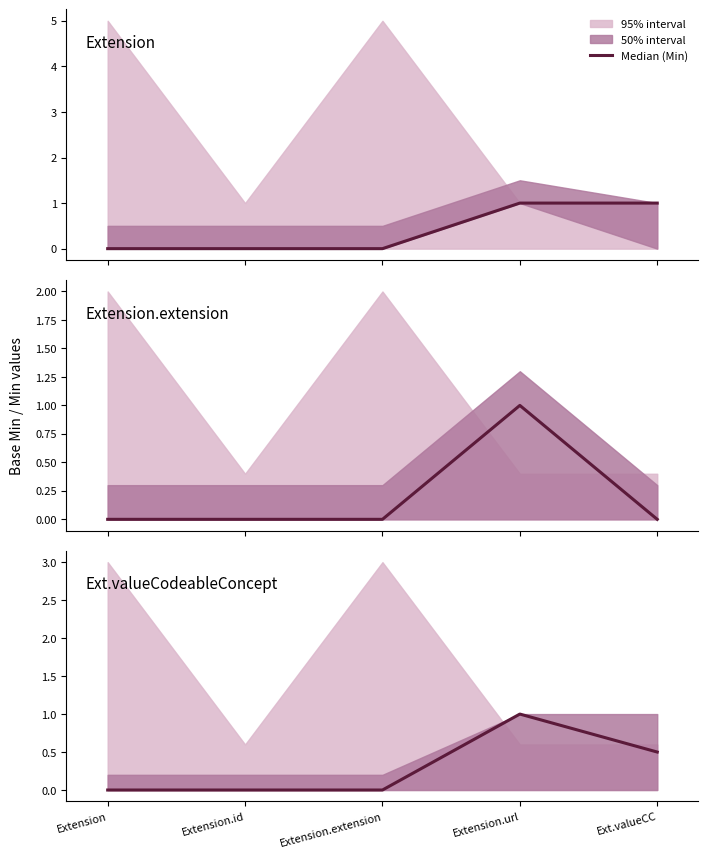

How many interior local peaks (higher than both neighbors) does the data have?

1